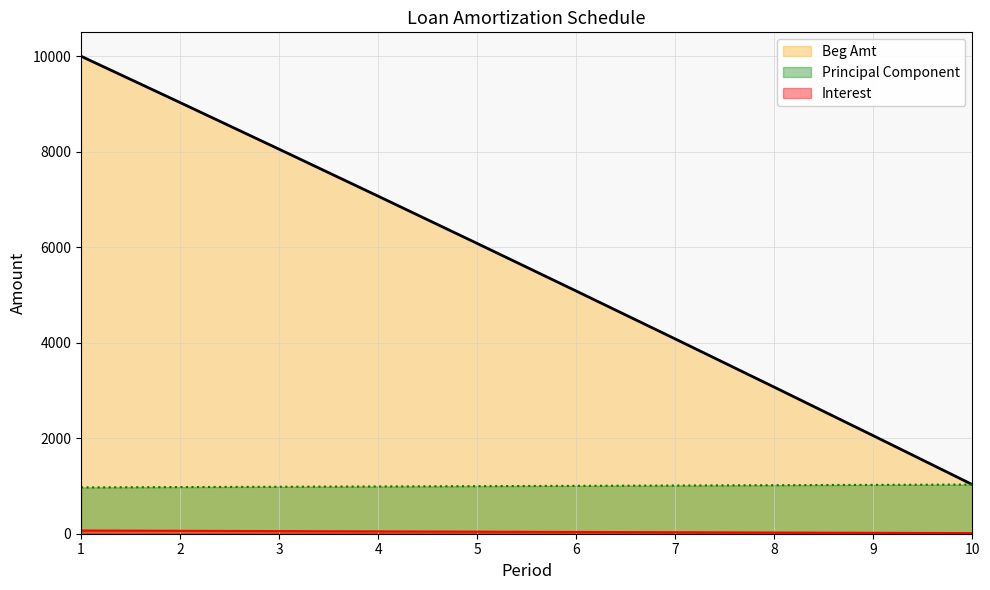

What is the sum of all Beg Amt values?

55548.1